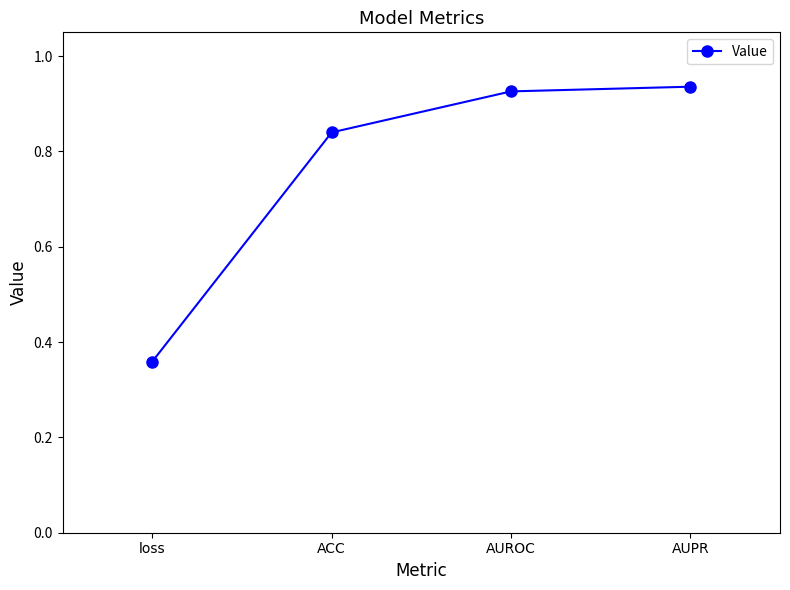

The chart shows a value of 1.6 at AUROC. True or false?

False